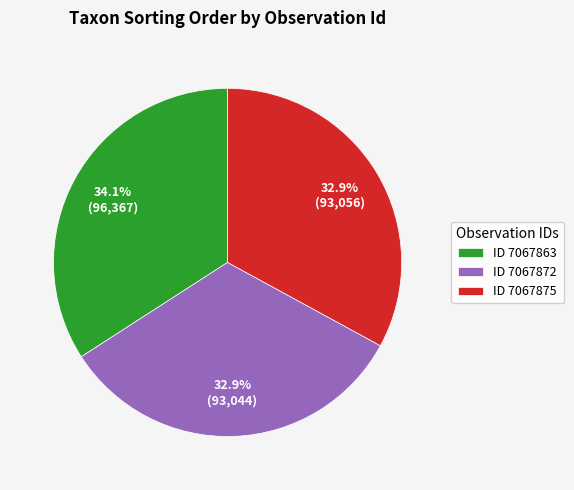

Do ID 7067872 and ID 7067875 together represent more than half of the pie?

Yes